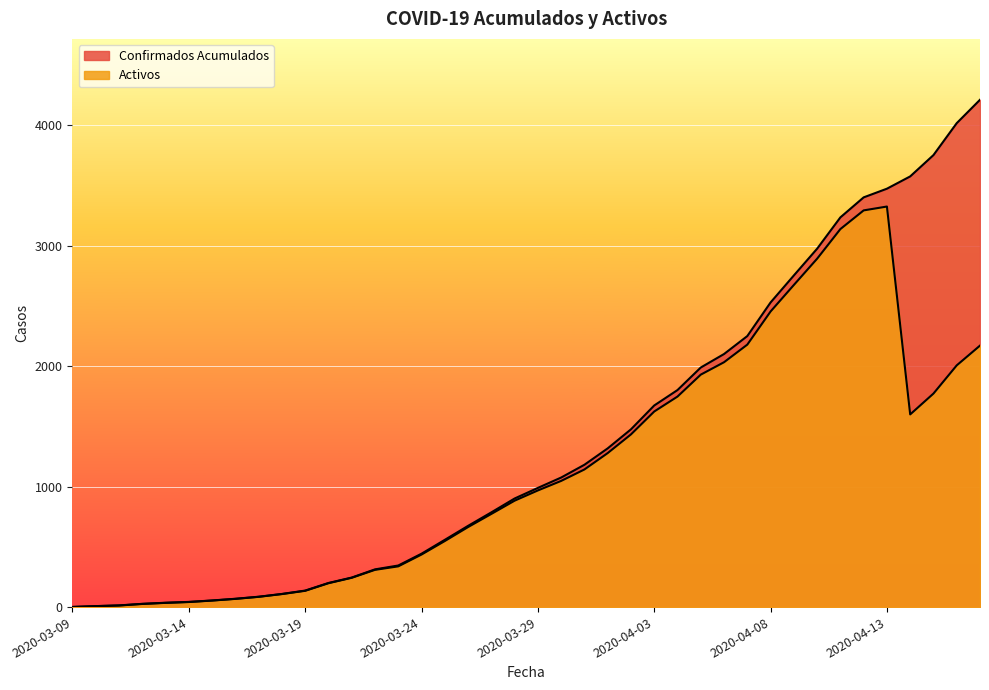

Reading right to left, list all the values displayed in this chart.

Confirmados Acumulados: 4210	4016	3751	3574	3472	3400	3234	2974	2752	2528	2249	2100	1988	1801	1673	1475	1317	1181	1075	989	901	786	674	558	443	345	313	245	200	137	109	86	69	55	43	36	27	14	8	1
Activos: 2170	2006	1772	1599	3324	3292	3137	2891	2673	2453	2178	2032	1929	1747	1623	1433	1278	1142	1047	968	883	773	664	548	436	338	309	243	198	135	108	85	68	54	42	35	26	13	8	1